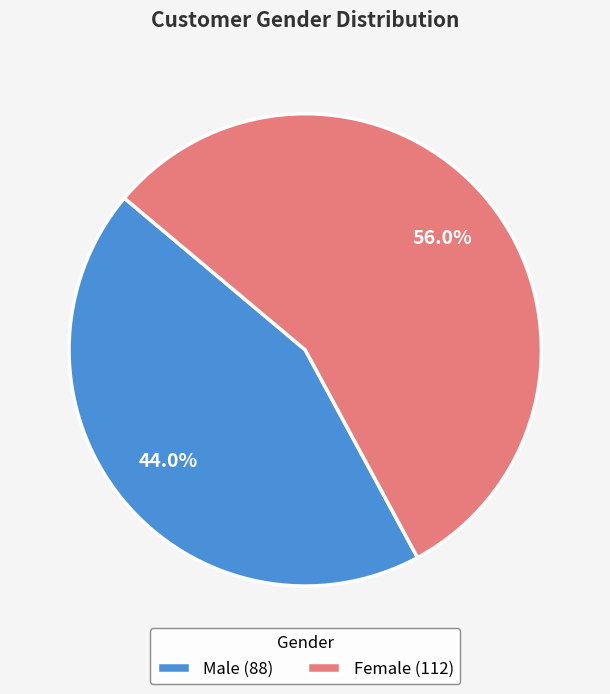

To the nearest percent, what percentage of the pie is Male?

44%